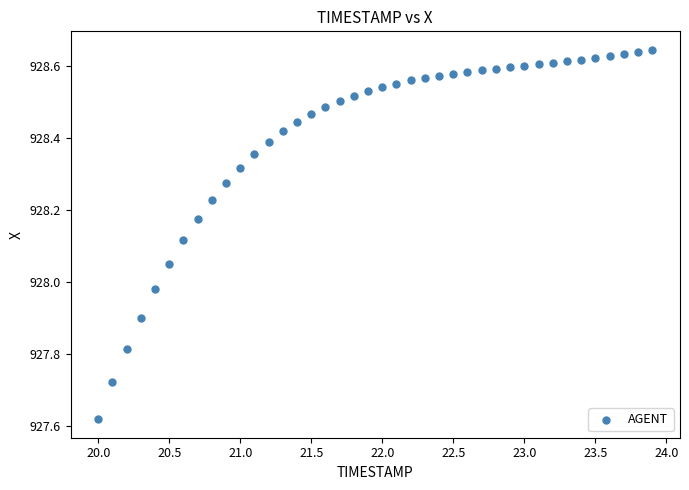

What is the range of X values (max minus min)?

3.9